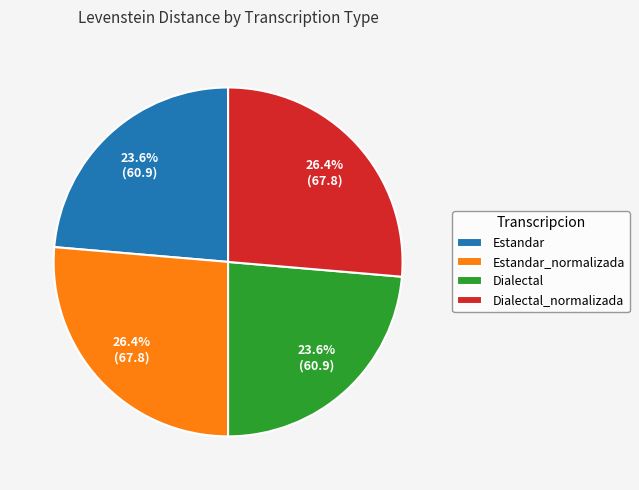

How much of the chart is everything except Estandar?

76.4%